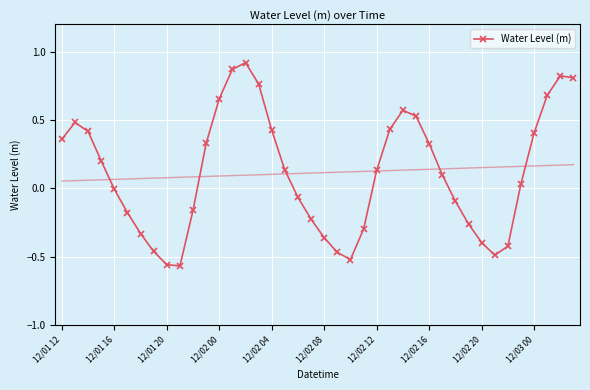

Is it true that Water Level (m) equals -0.4 at 12/02 20?

True